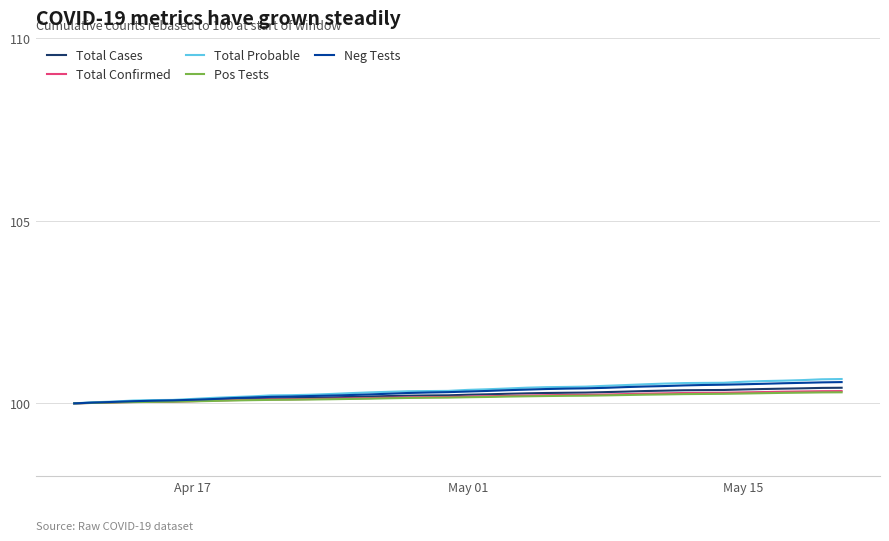

What is the highest value of the Total Probable series?

100.7